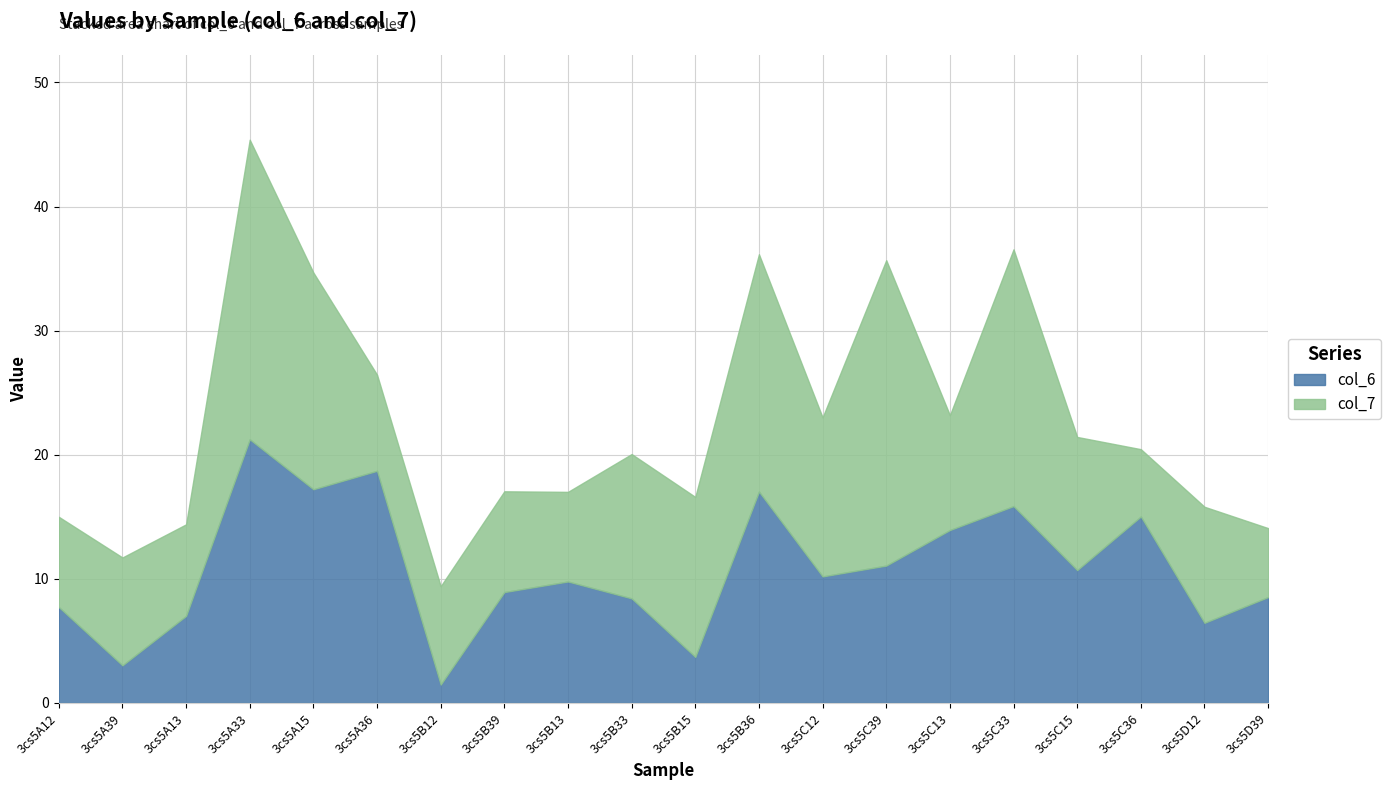

The col_6 series shows 9.8 at 3cs5B13. True or false?

True